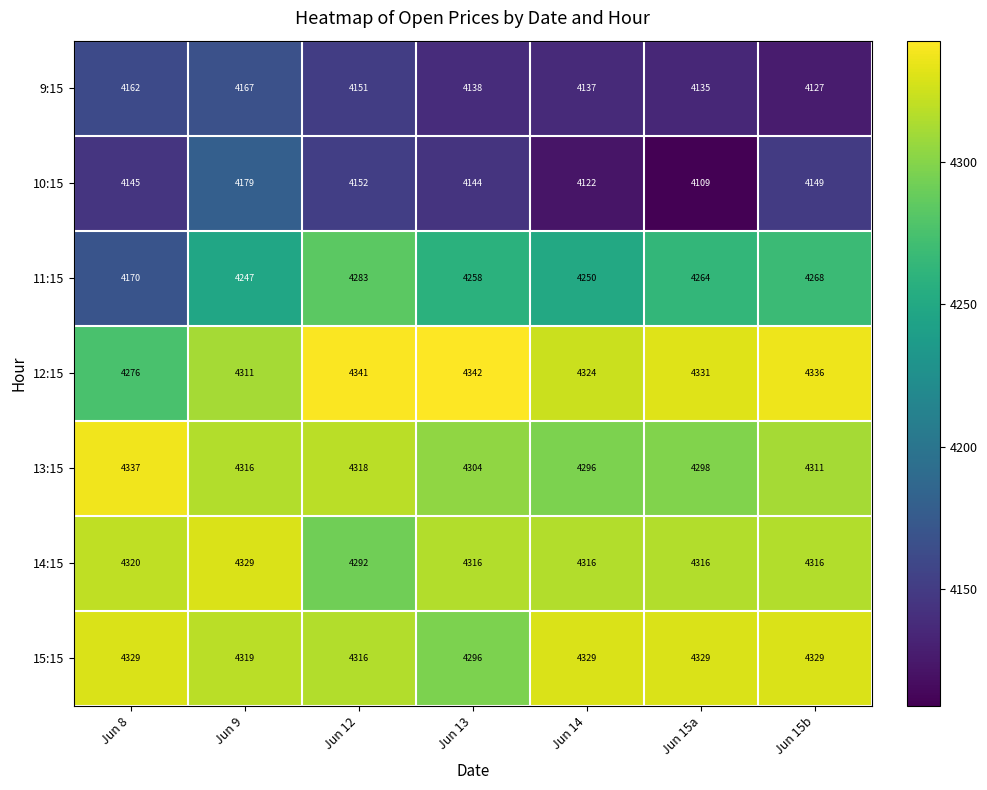

Count the number of categories in the chart.

7